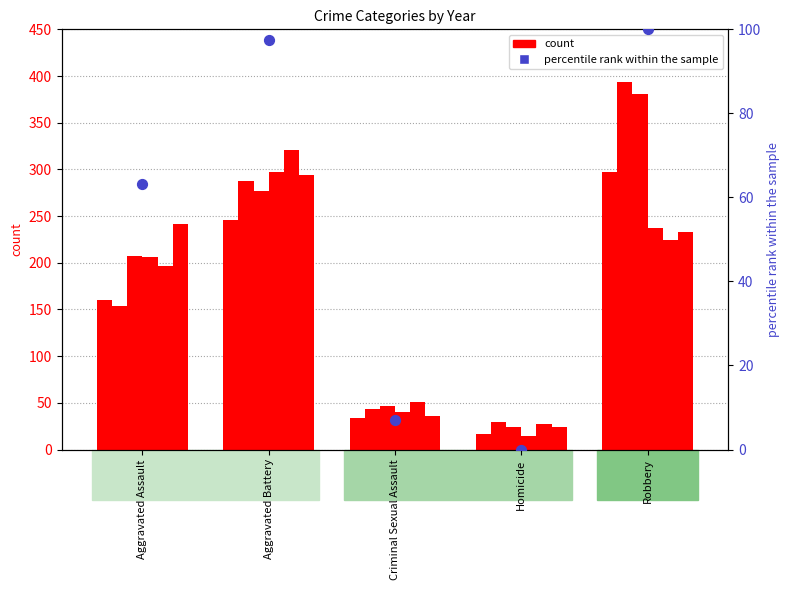

What is the change in value from Aggravated Battery to Homicide?

-97.4